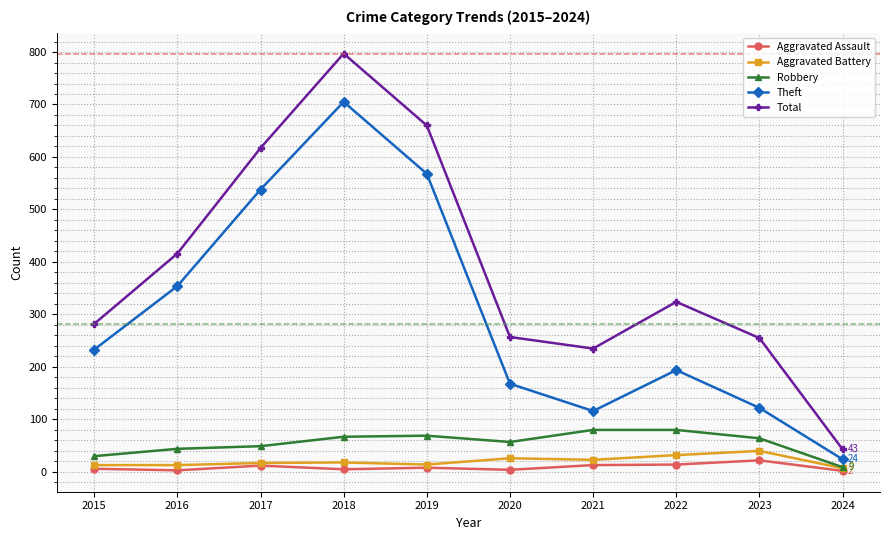

What is the sum of the Aggravated Battery values at 2017 and 2021?

40